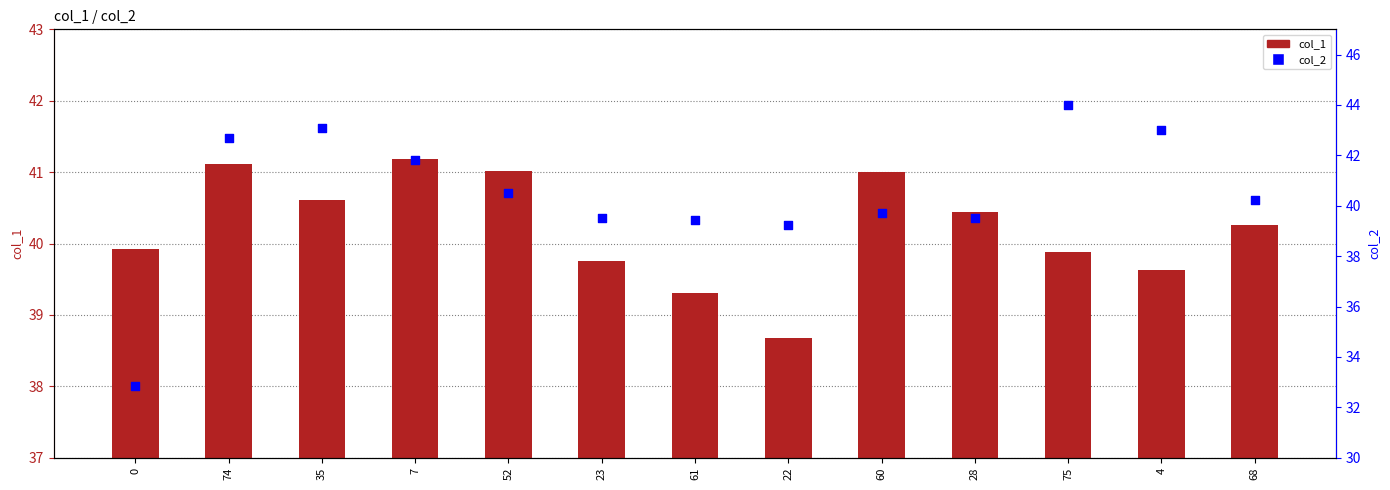

At how many categories does at least one series exceed 34?

13